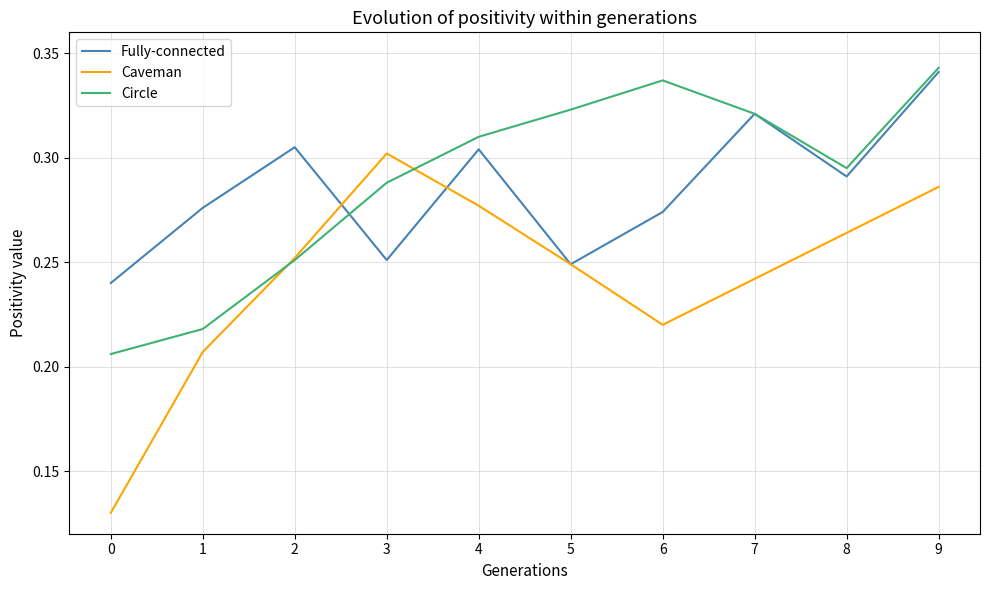

Is it true that Fully-connected equals 0.5 at 2?

False